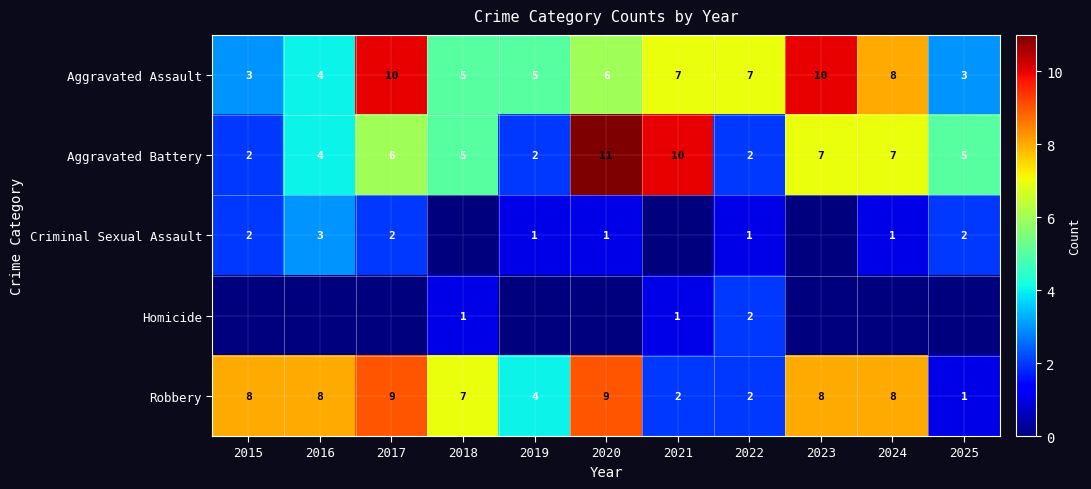

Is the value of Aggravated Battery at 2017 greater than the value of Aggravated Assault at 2017?

No